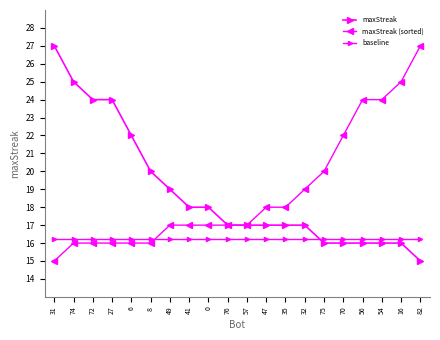

How many lines are shown in the chart?

3